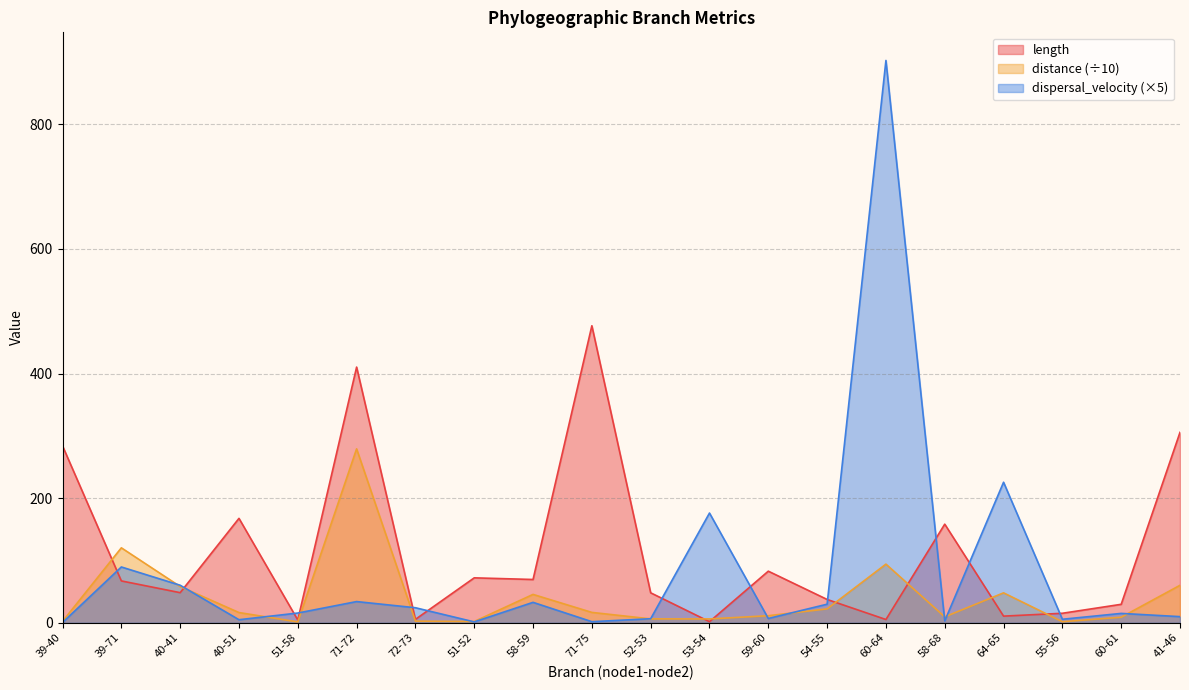

Count the number of data series in this chart.

3